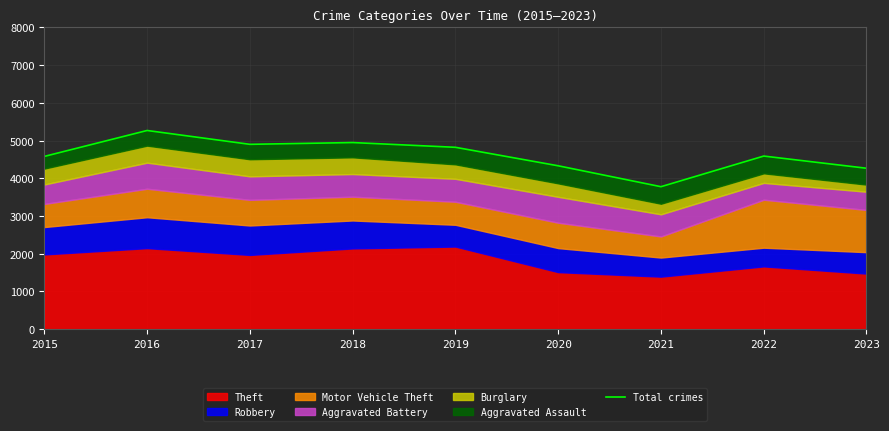

What is the change in value from 2017 to 2021?

-1123